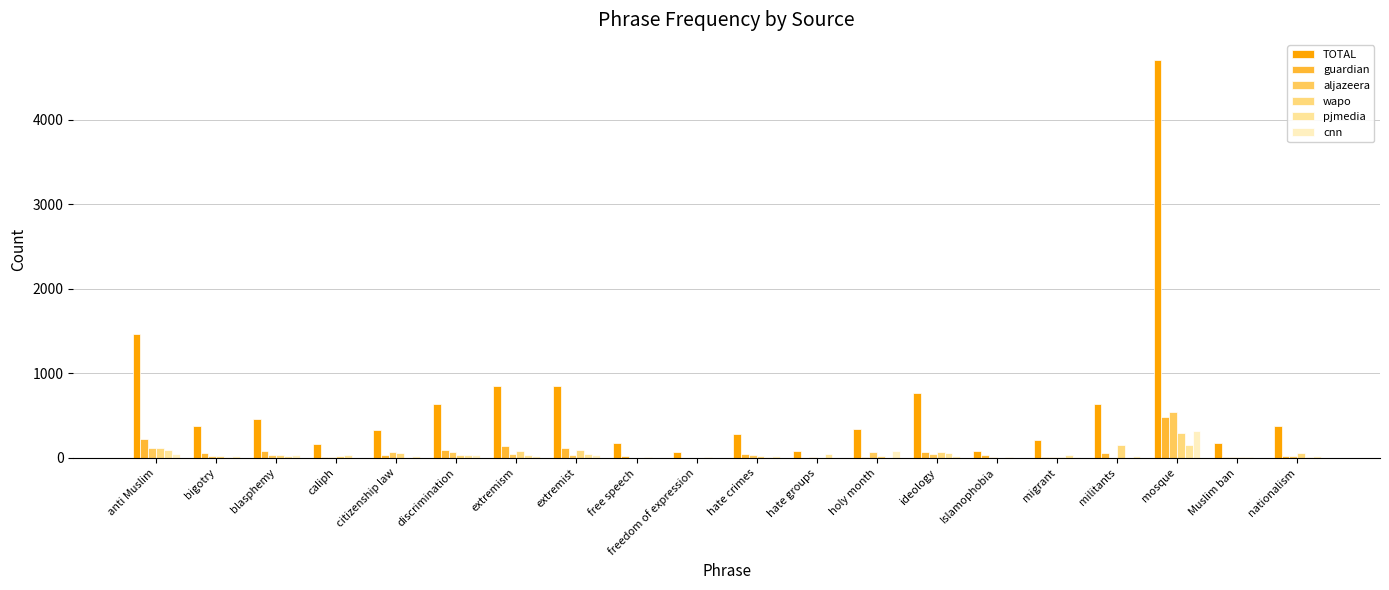

Which category has the lowest value in the guardian series?

hate groups